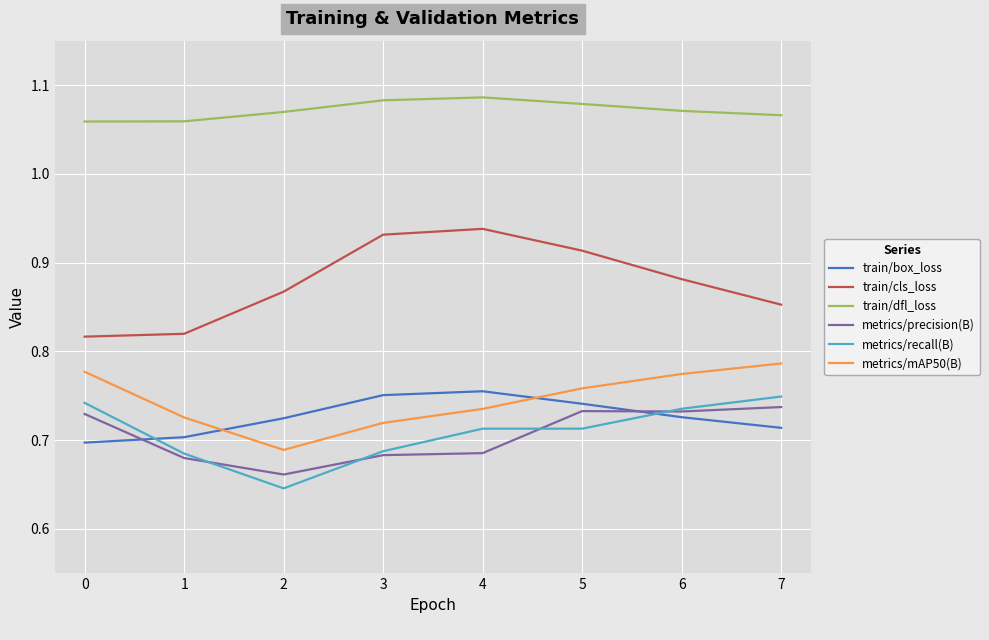

True or false: train/dfl_loss and train/cls_loss intersect in this chart.

False